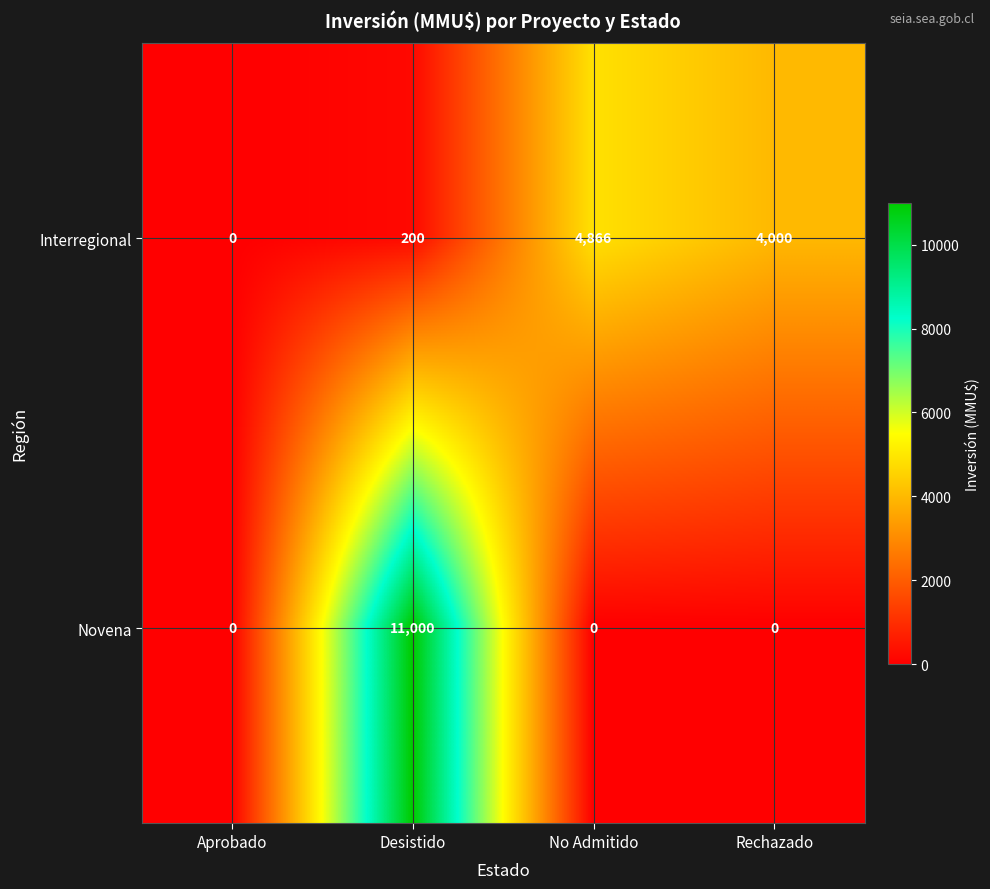

What is the spread (max minus min) of values at No Admitido?

4866